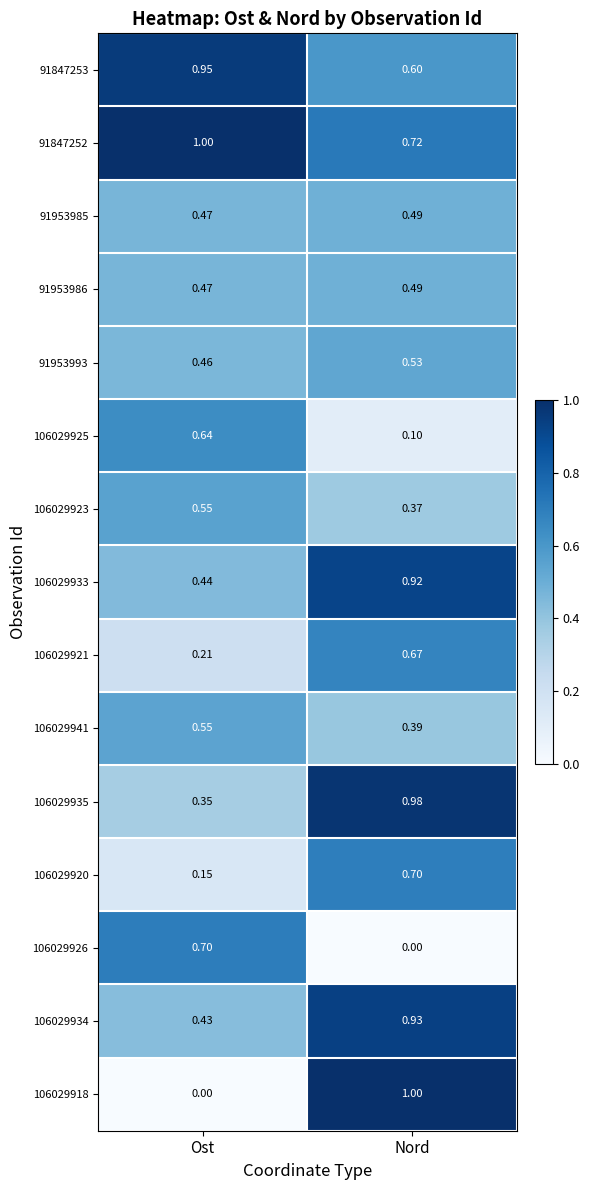

At which category is the sum across all series the highest?

Nord